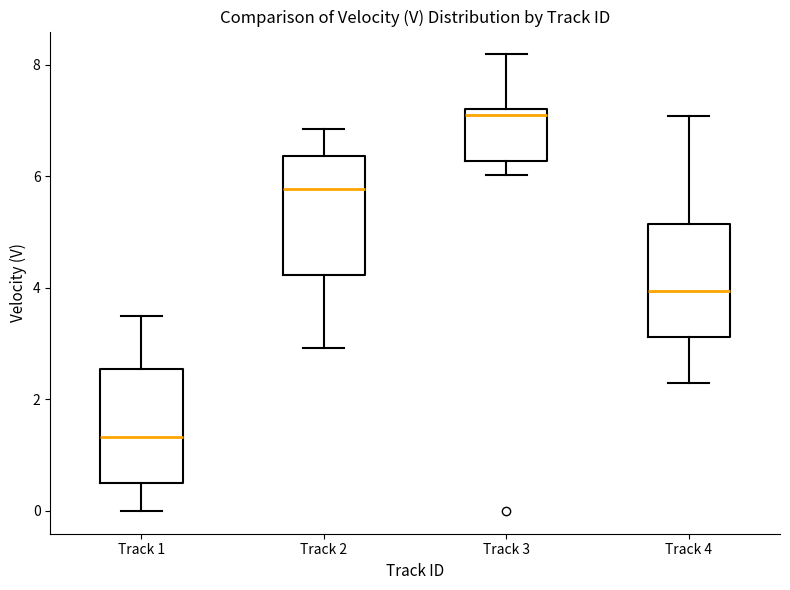

Which box has the lowest median line?

Track 1